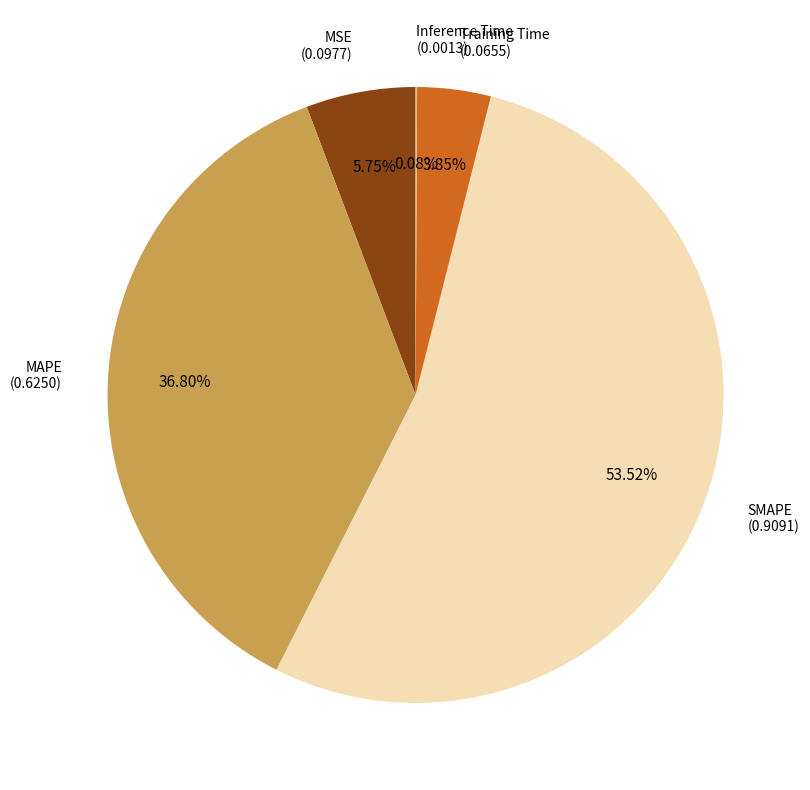

What is the total percentage of SMAPE and MAPE?

90.3%